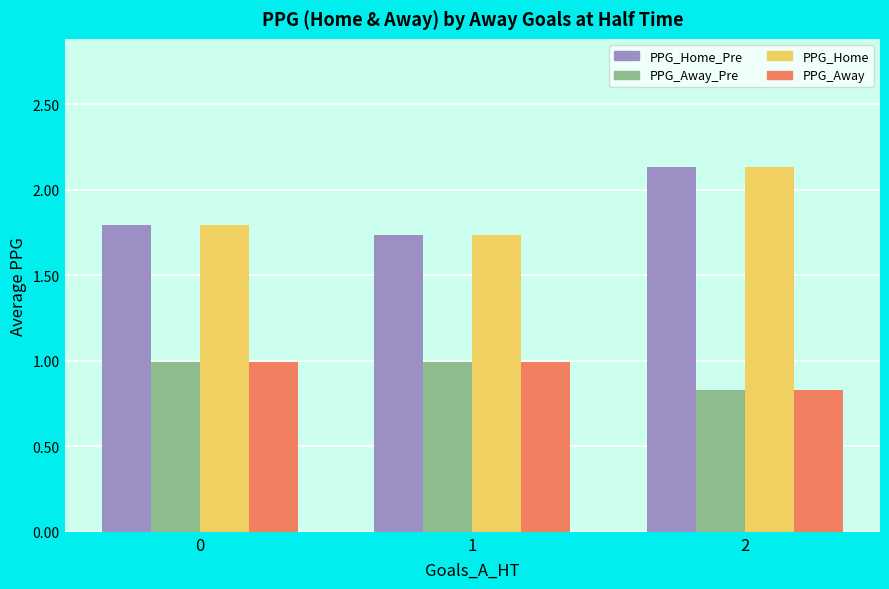

What is the difference between the maximum and second lowest values in the PPG_Home_Pre series?

0.3